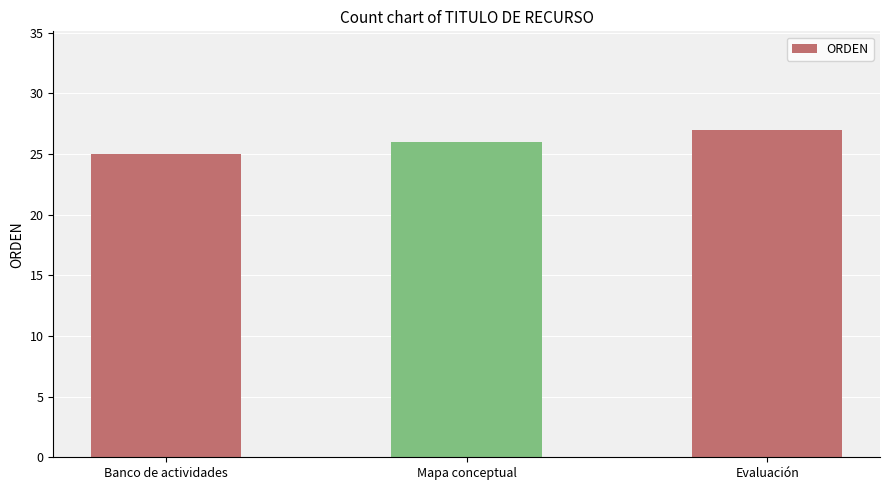

True or false: the data shows 10 at Mapa conceptual.

False